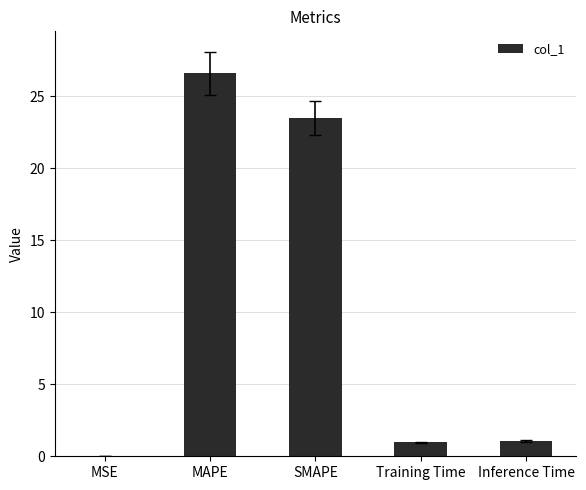

The value at SMAPE is 23.5. True or false?

True